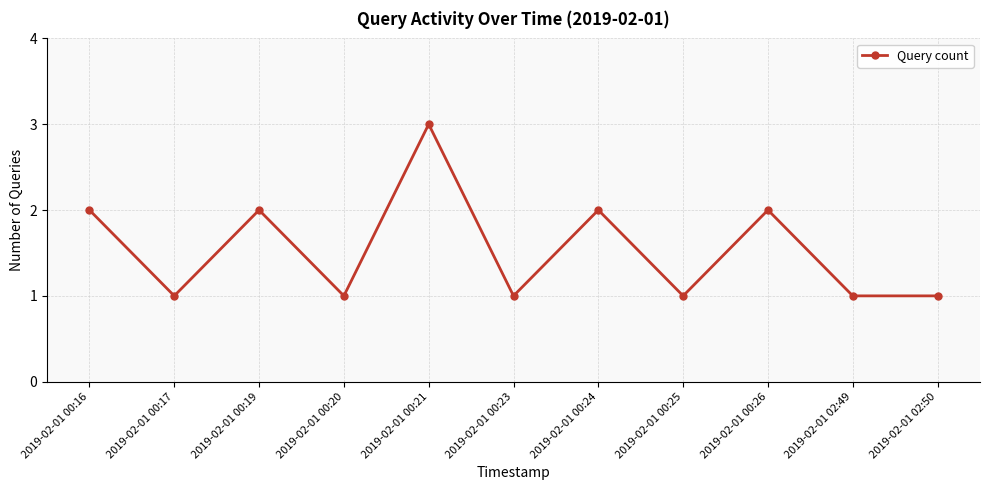

How many values are between 1 and 2?

10